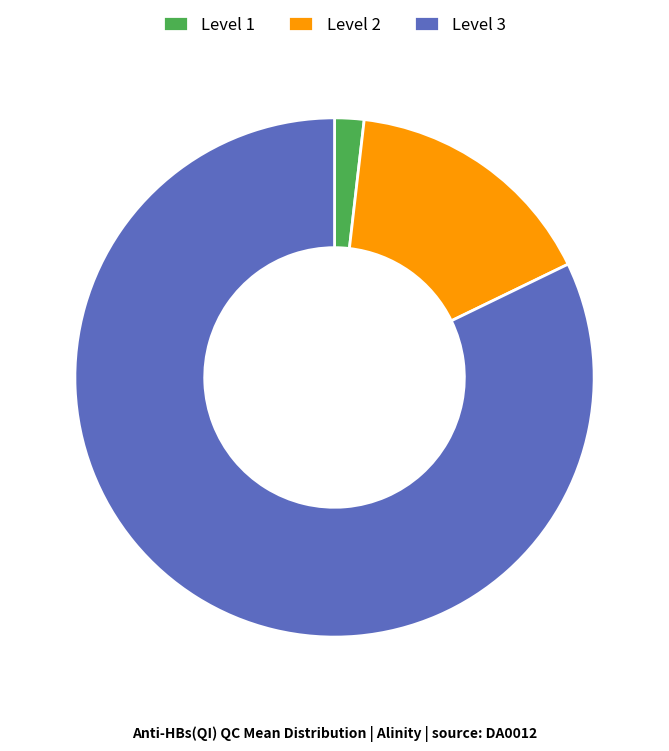

How many slices are in this pie chart?

3